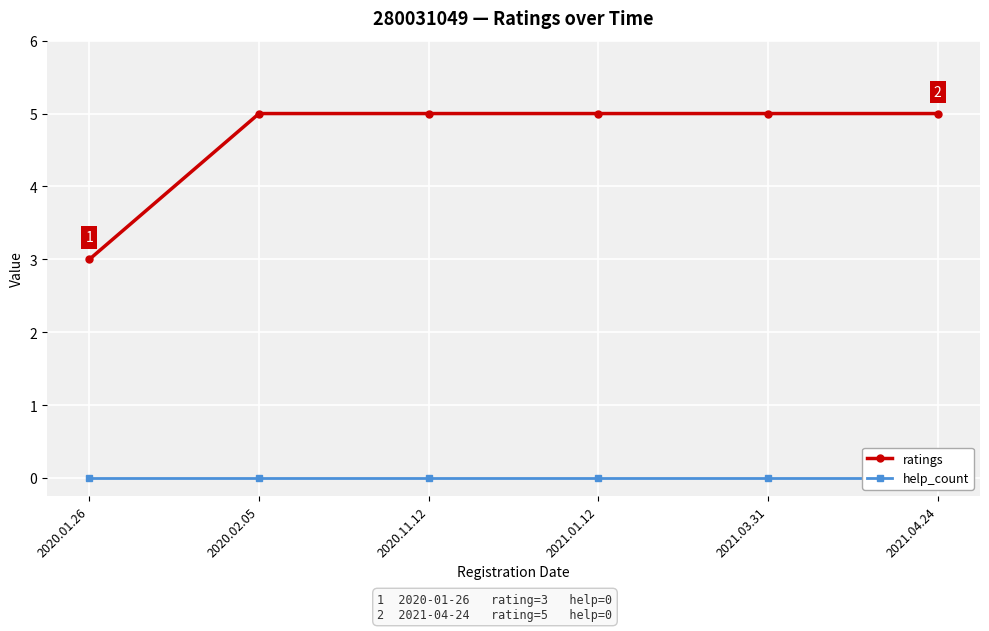

Where is ratings nearest to the value 4?

2020.01.26